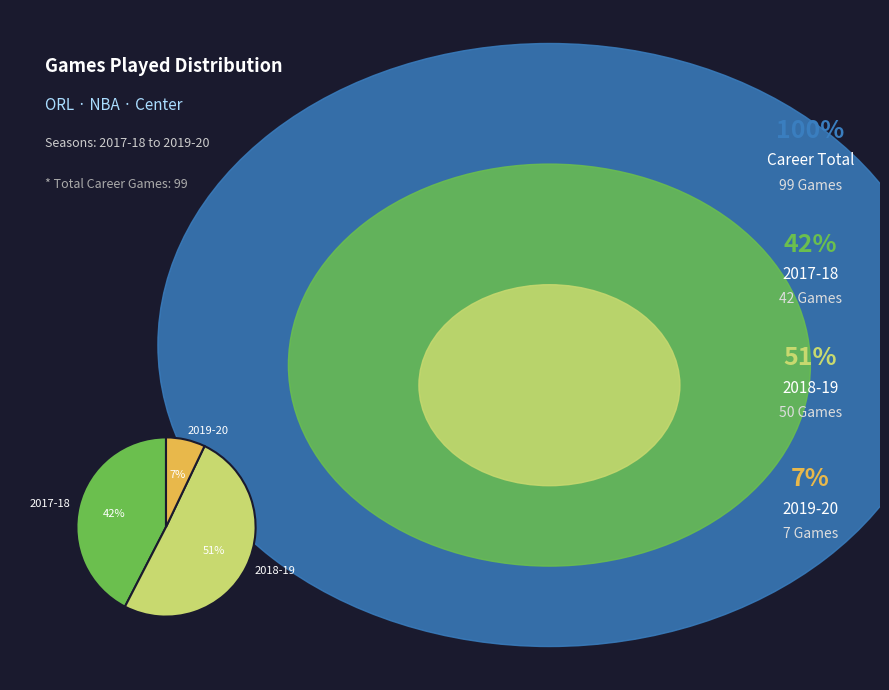

To the nearest percent, what portion does 2019-20 represent?

7%